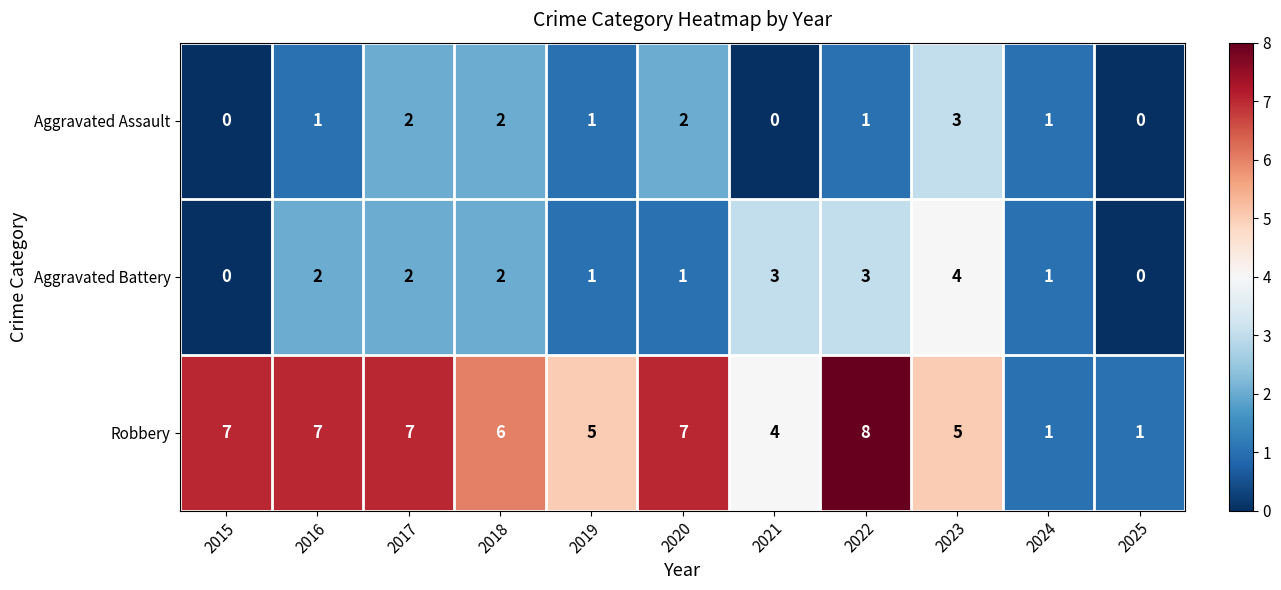

Is the value of Aggravated Battery at 2024 greater than the value of Aggravated Assault at 2018?

No